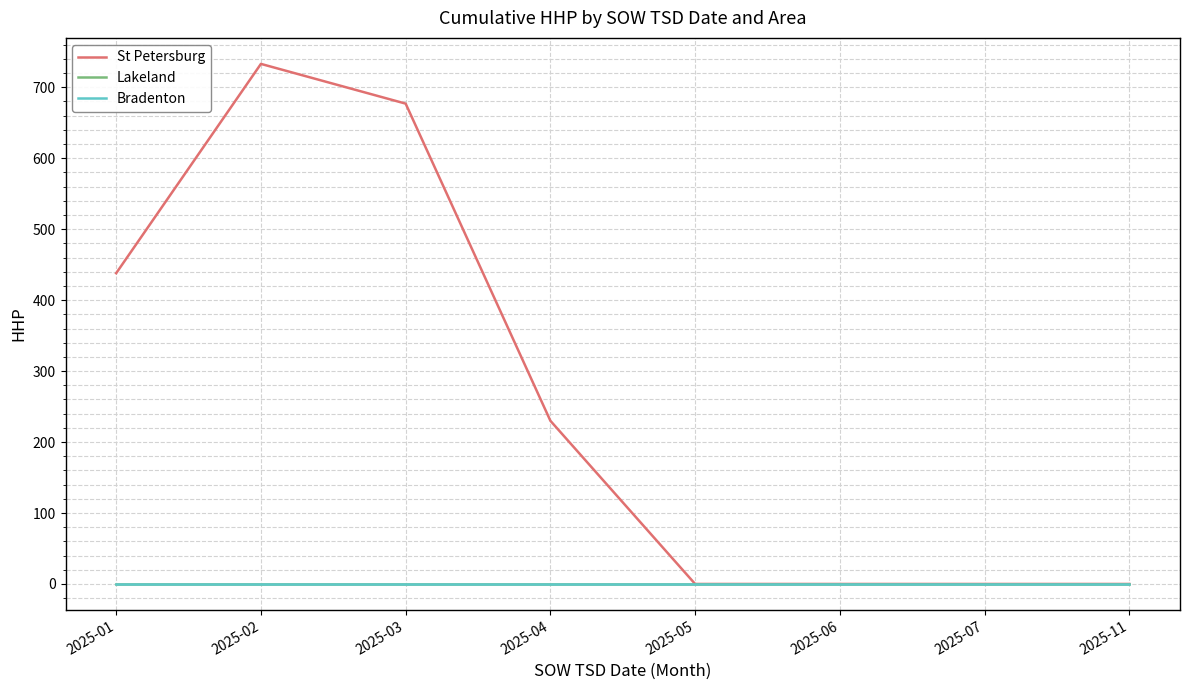

What is the difference between the St Petersburg values at 2025-04 and 2025-11?

230